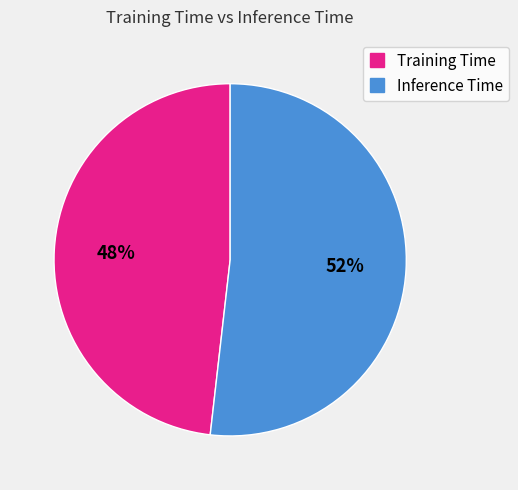

Is it true that Inference Time is 52% of the pie?

True